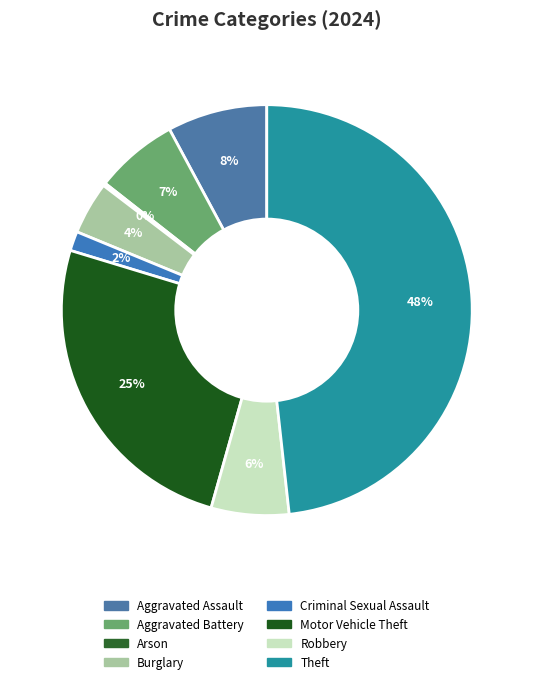

Is there any slice that represents more than half of the pie?

No